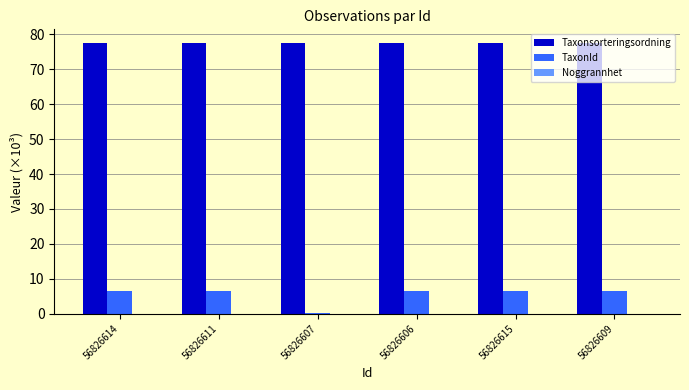

Is the value of TaxonId at 56826614 greater than the value of Taxonsorteringsordning at 56826609?

No